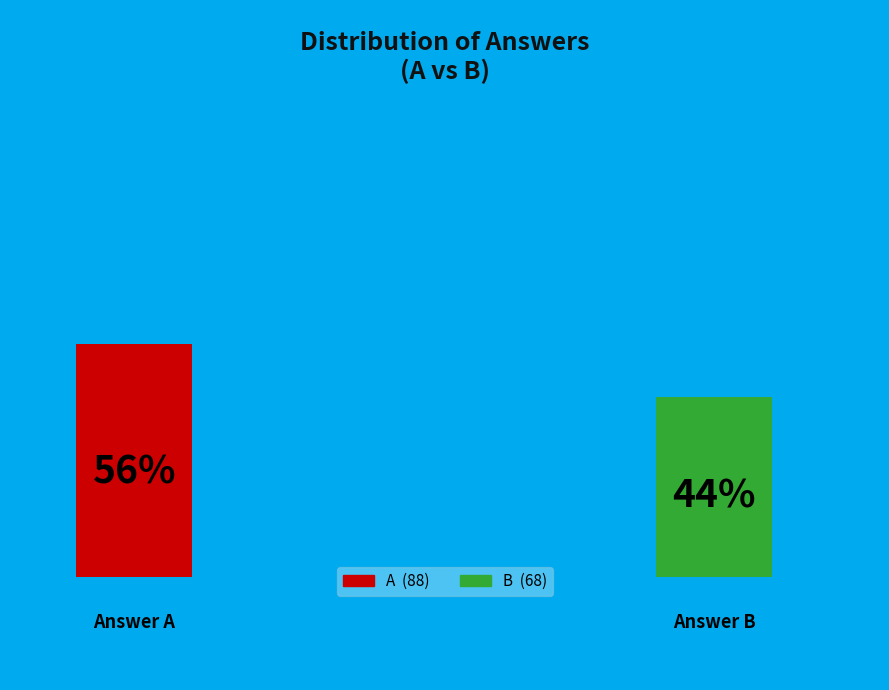

How many slices are in this pie chart?

2